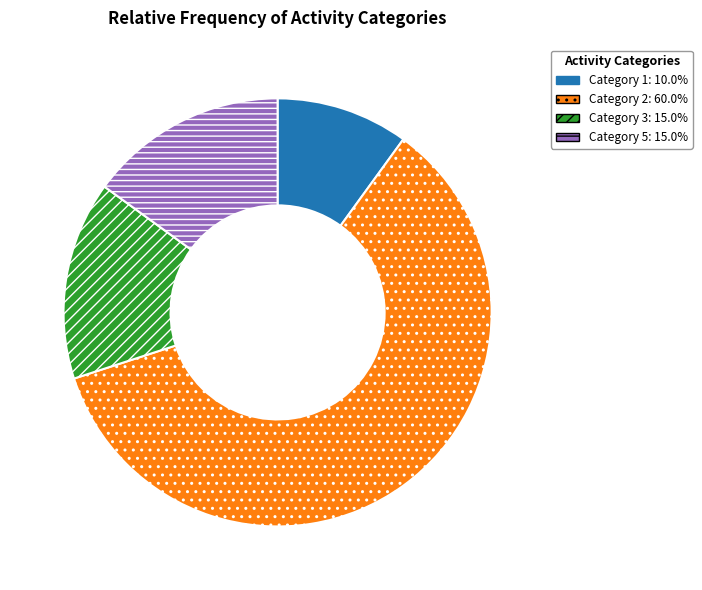

Does any single category account for the majority?

Yes